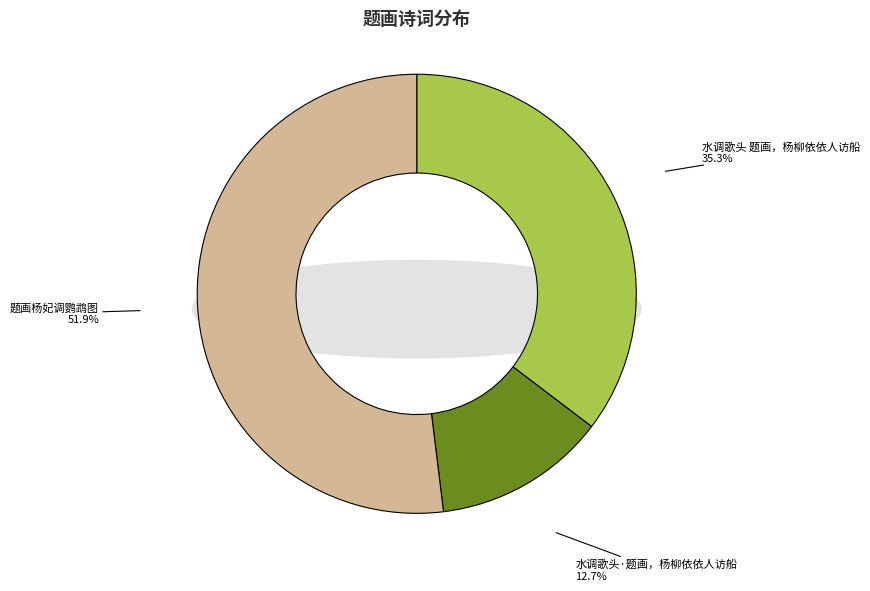

Count the number of slices in the pie.

3